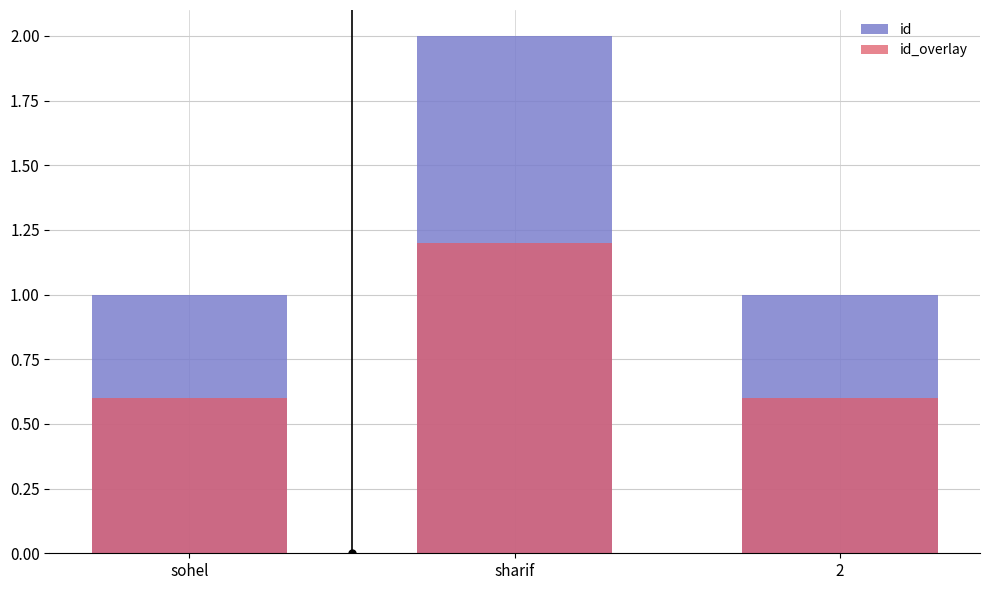

How many data points in id are above 1?

1